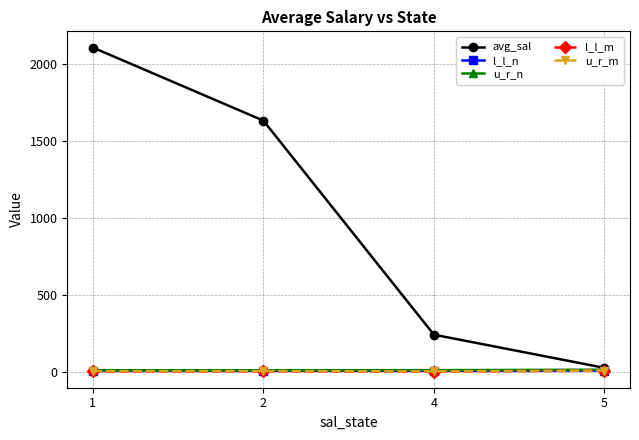

At which category is the sum across all series the highest?

1